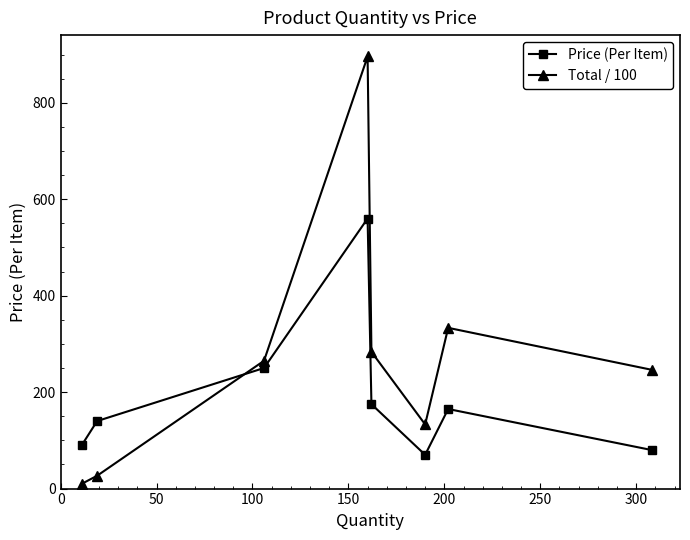

In Total / 100, how many points are higher than both neighbors (excluding endpoints)?

2